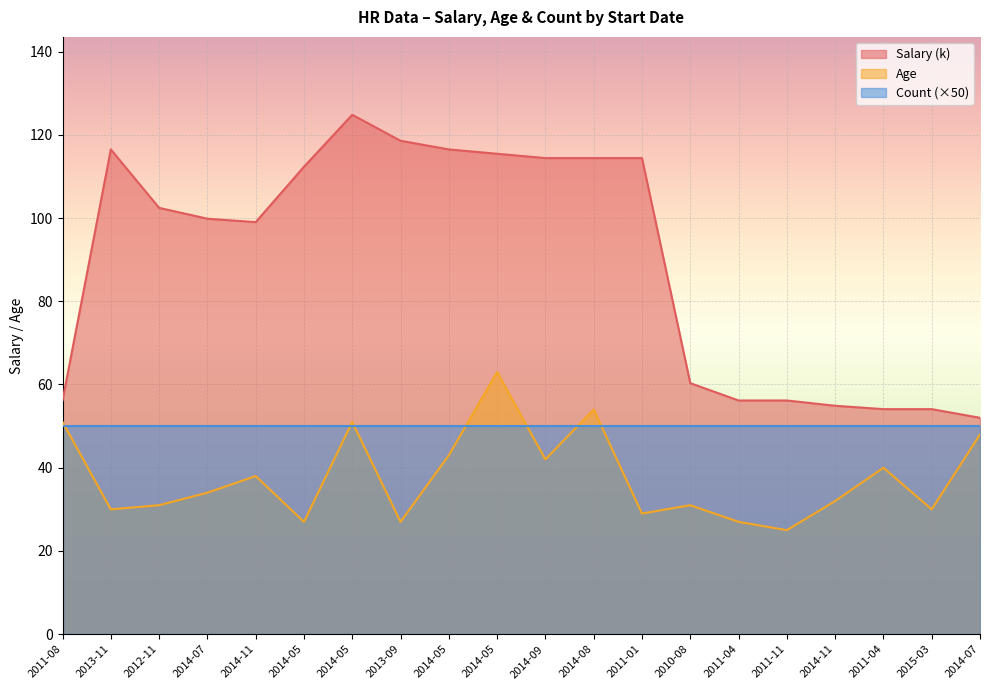

What is the difference between the maximum and second lowest values in the Average Salary series?

70.7